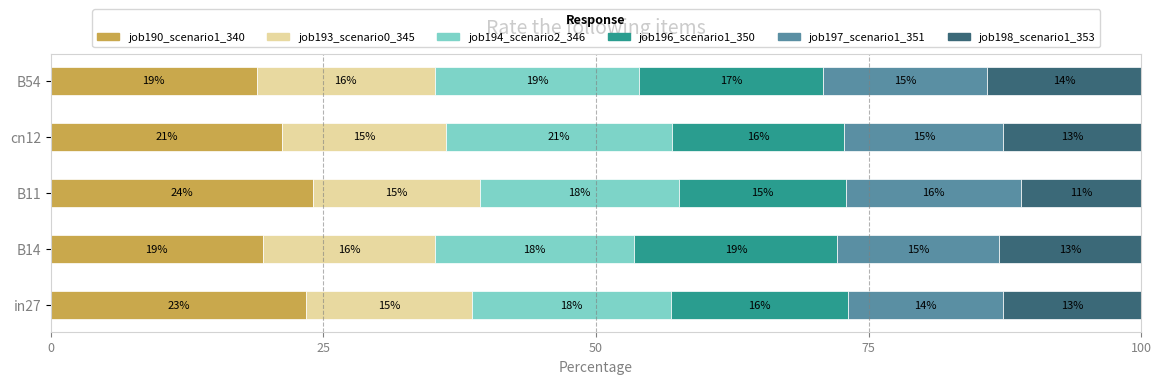

What are all the series names shown in the legend?

job190_scenario1_340, job193_scenario0_345, job194_scenario2_346, job196_scenario1_350, job197_scenario1_351, job198_scenario1_353